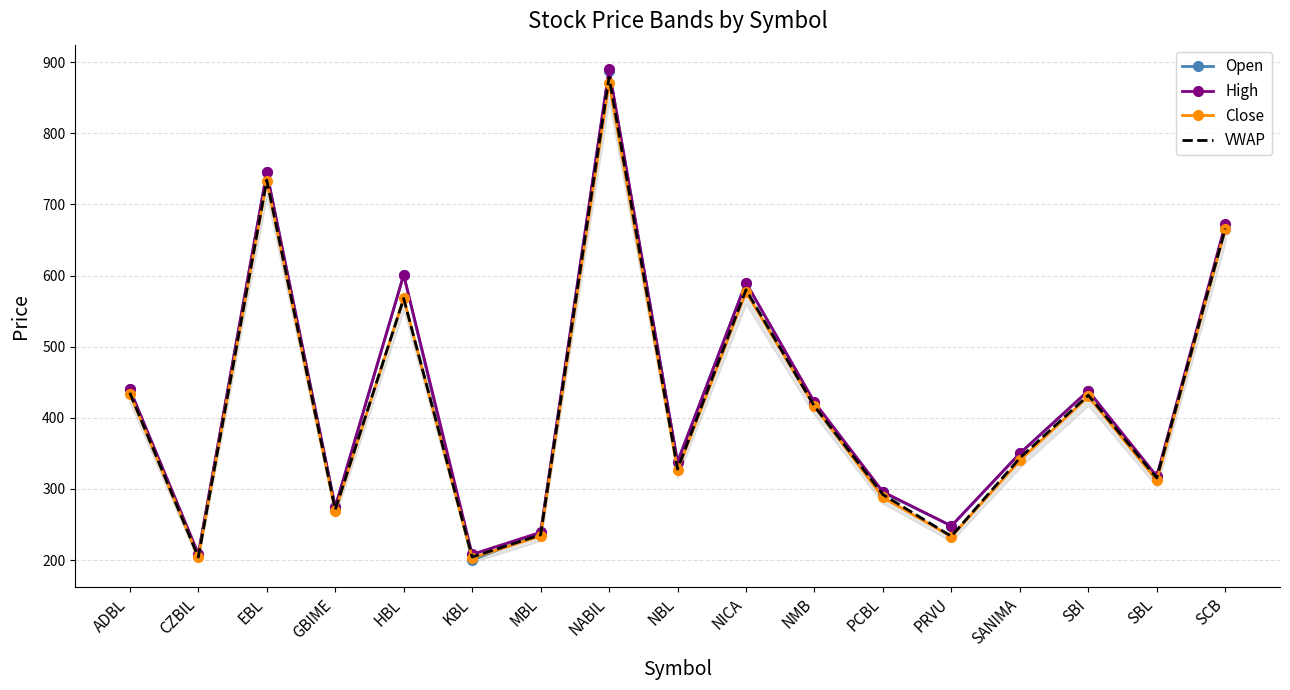

What is the label of the 16th point from the right?

CZBIL